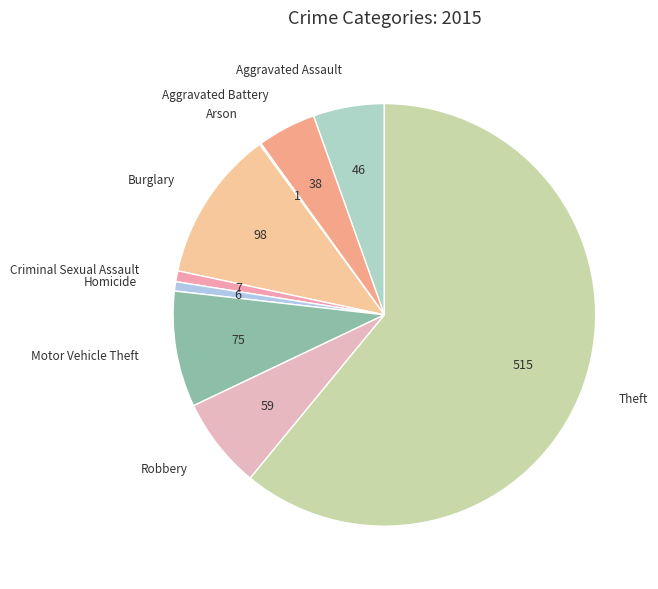

Which slice is the largest?

Theft